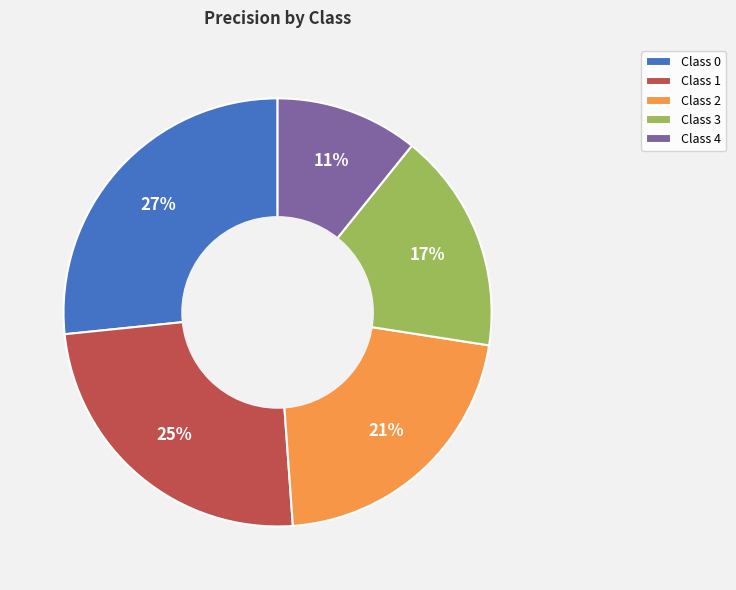

To the nearest percent, what is the average slice percentage?

20%